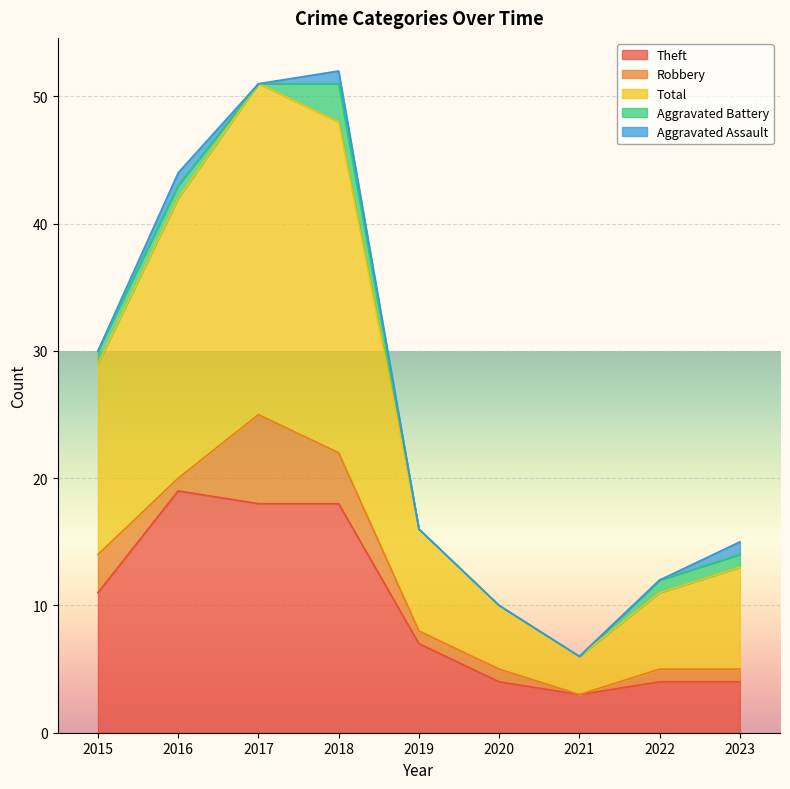

At which category does Aggravated Assault reach its first local peak?

2016